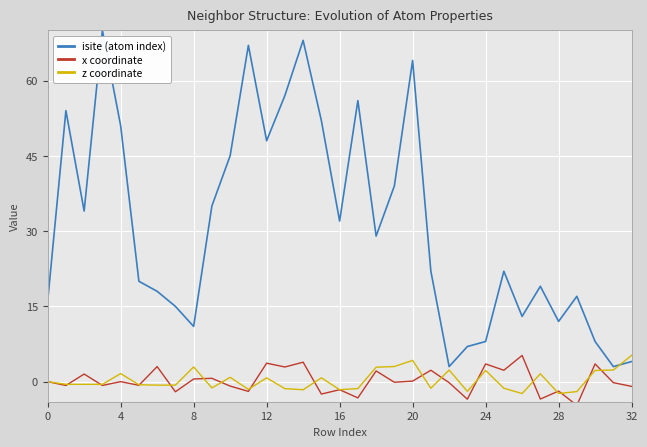

Which series has the largest total across all categories?

isite (atom index)